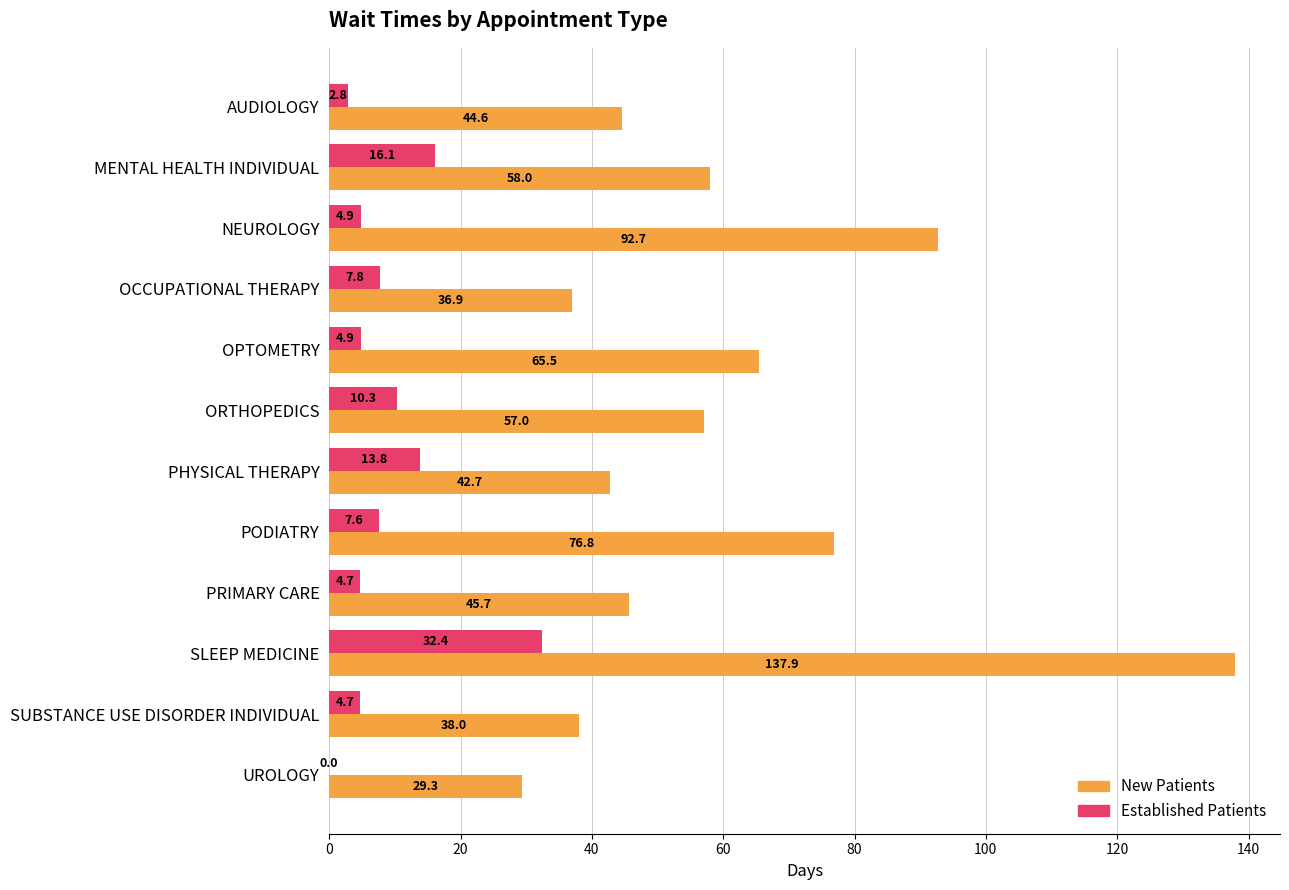

What is the greatest value displayed?

137.9